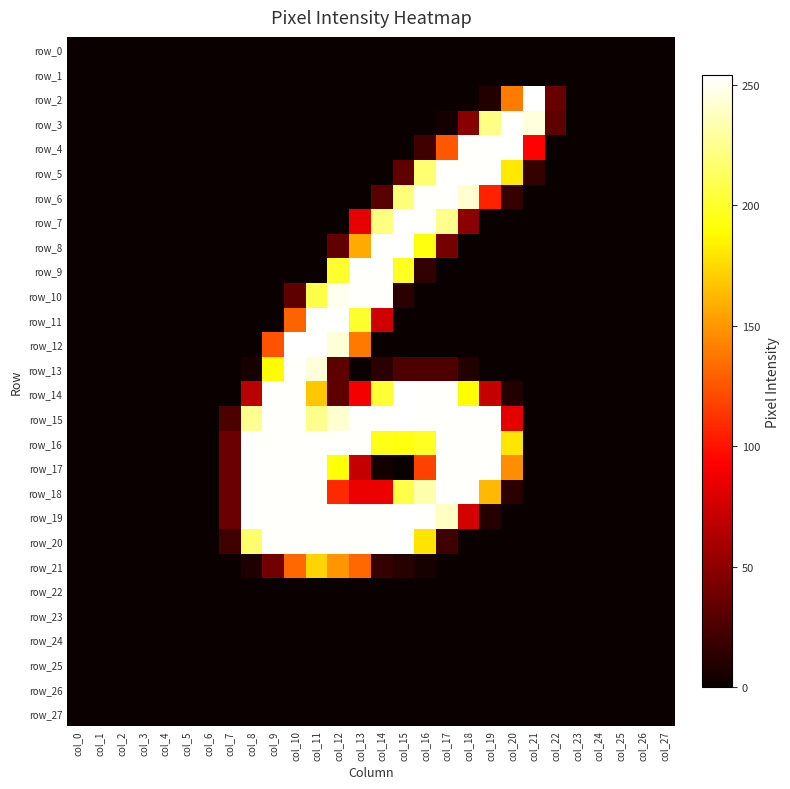

List the labels in order of row_0 value, largest first.

col_0, col_1, col_2, col_3, col_4, col_5, col_6, col_7, col_8, col_9, col_10, col_11, col_12, col_13, col_14, col_15, col_16, col_17, col_18, col_19, col_20, col_21, col_22, col_23, col_24, col_25, col_26, col_27